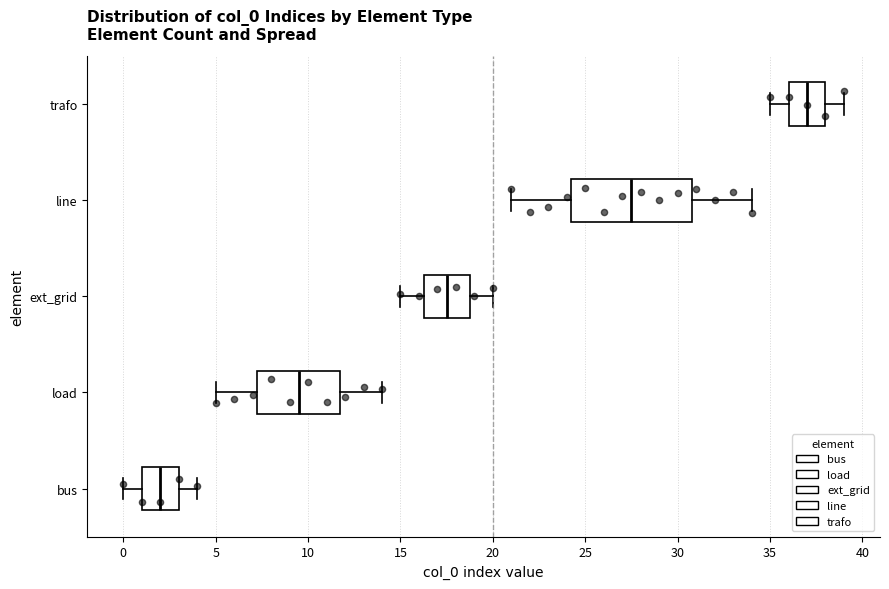

Where does the right whisker of the box for ext_grid end on the x-axis? The values are not printed on the chart, so give them approximately, as read against the axis.

20.0